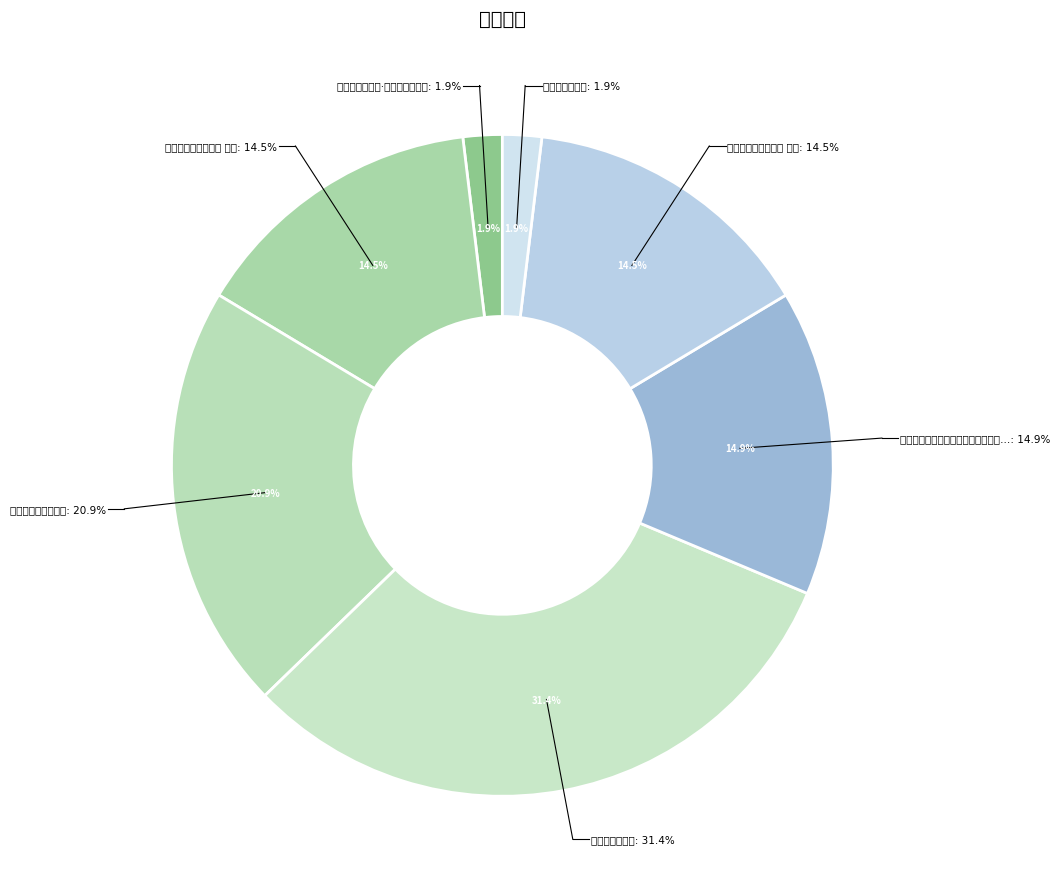

What is the largest slice in the pie chart?

再别徐太古主簿